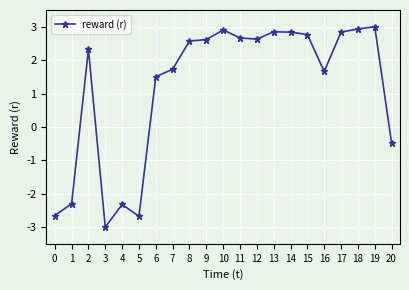

At which category does the data reach its first local peak?

2